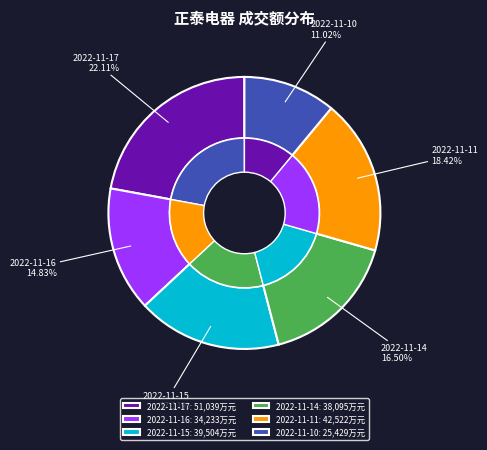

What percentage is NOT represented by 2022-11-10?

89.0%